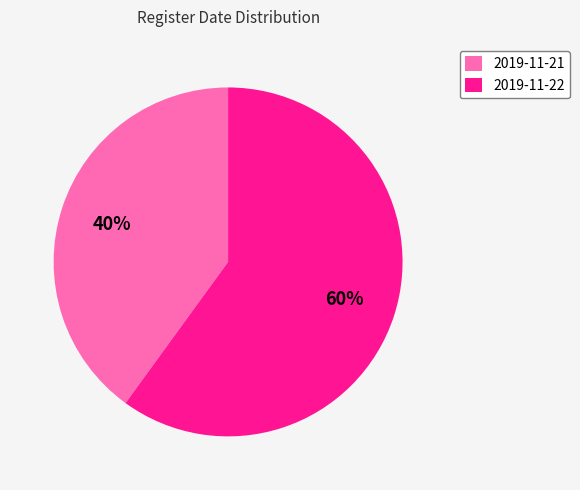

How many segments does this pie chart have?

2